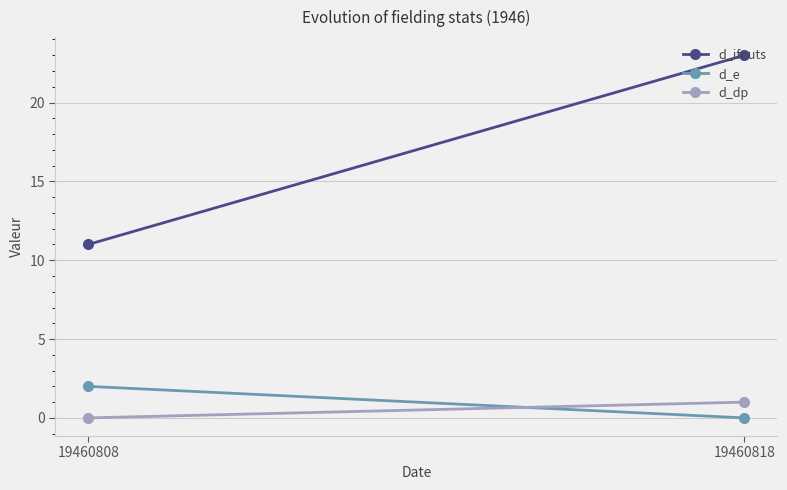

What is the sum of the d_ifouts values at 19460818 and 19460808?

34